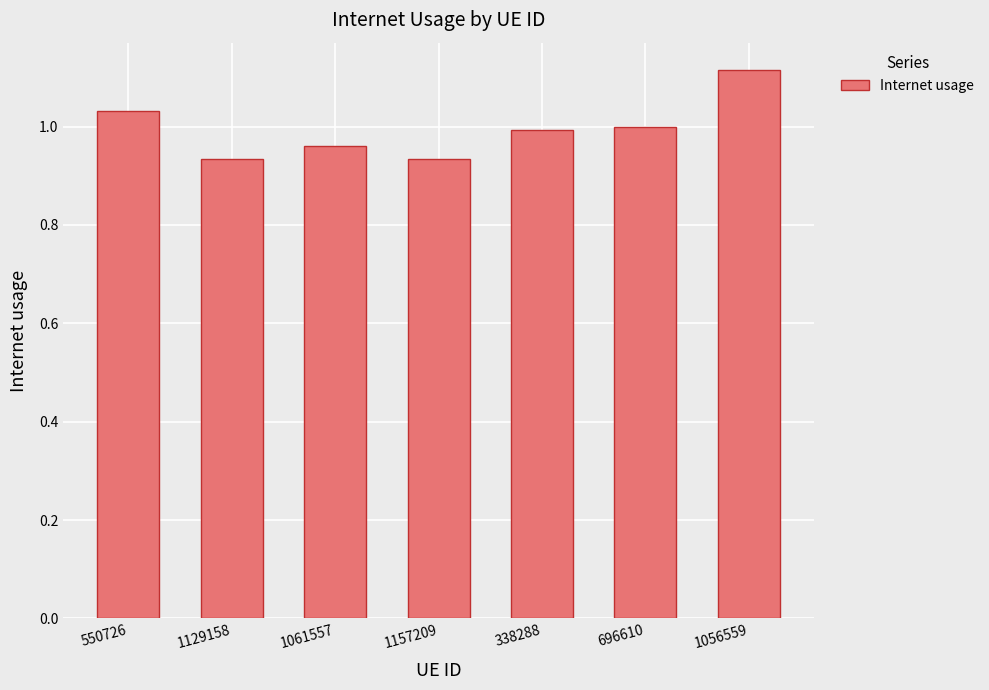

How many series are shown in this chart?

1